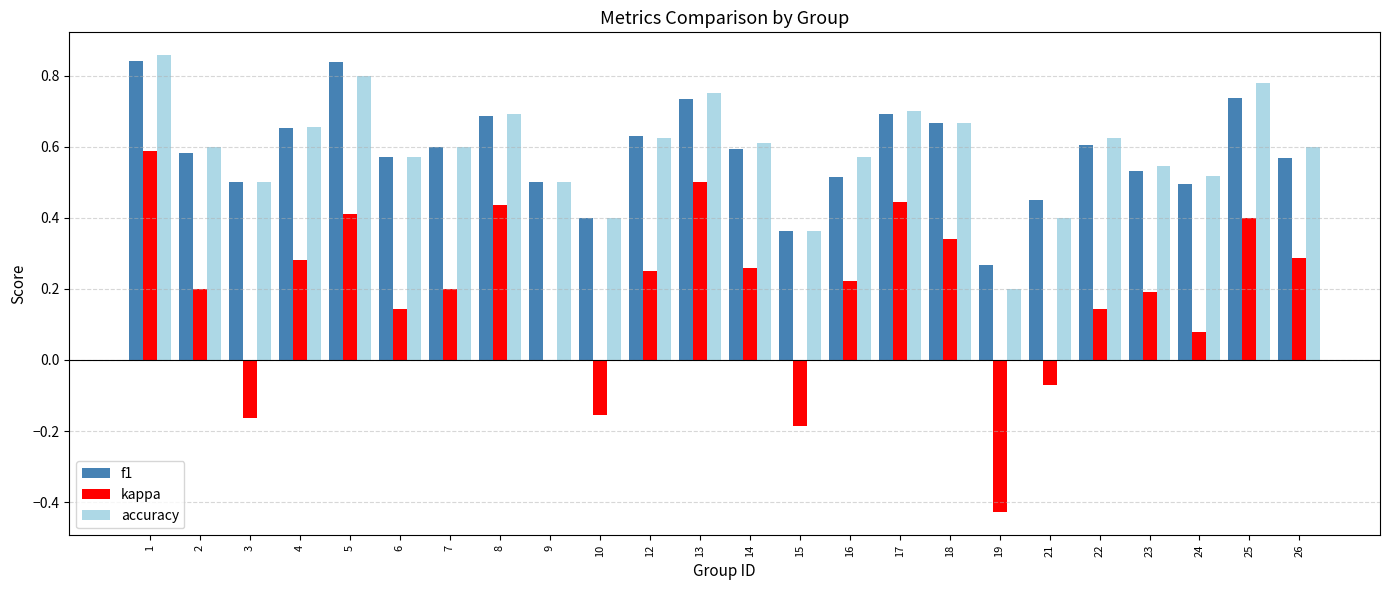

How many groups of bars are there?

24